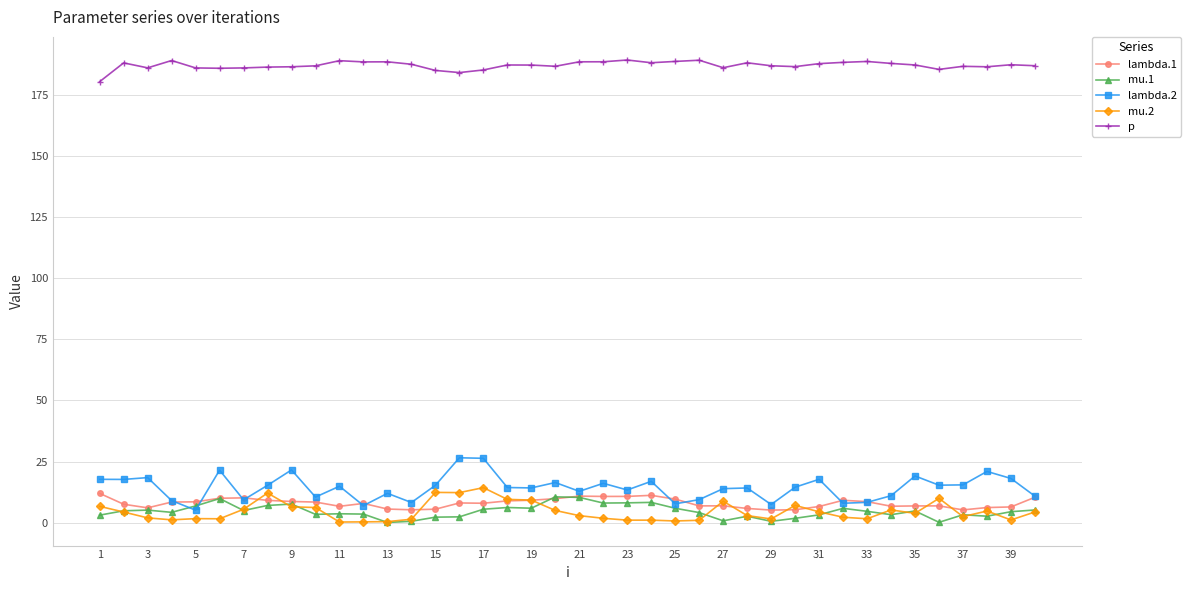

True or false: lambda.1 has more than 0 interior local peaks.

True